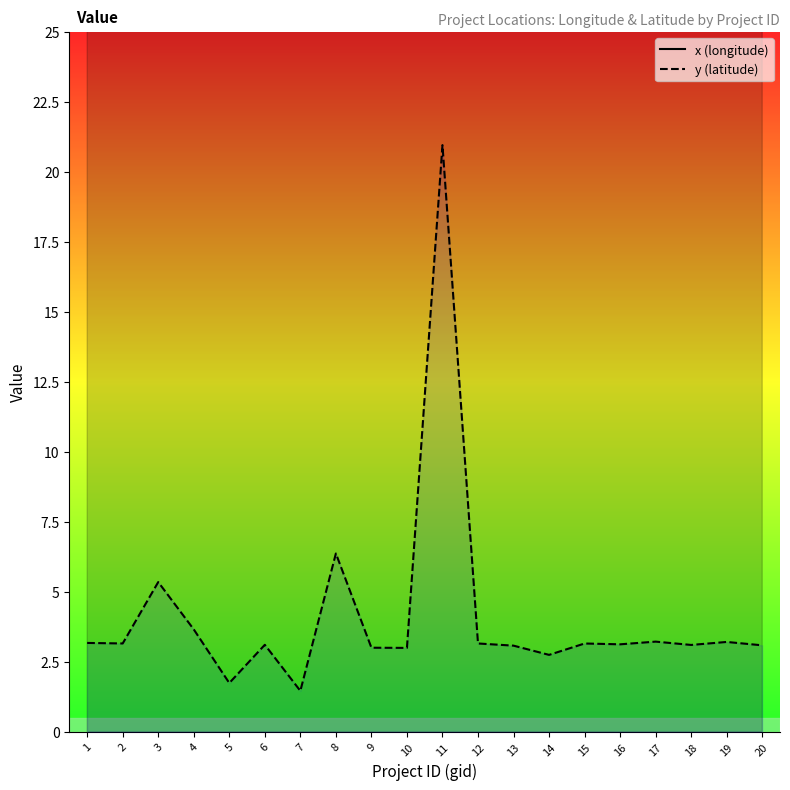

True or false: x (longitude) and y (latitude) intersect in this chart.

False